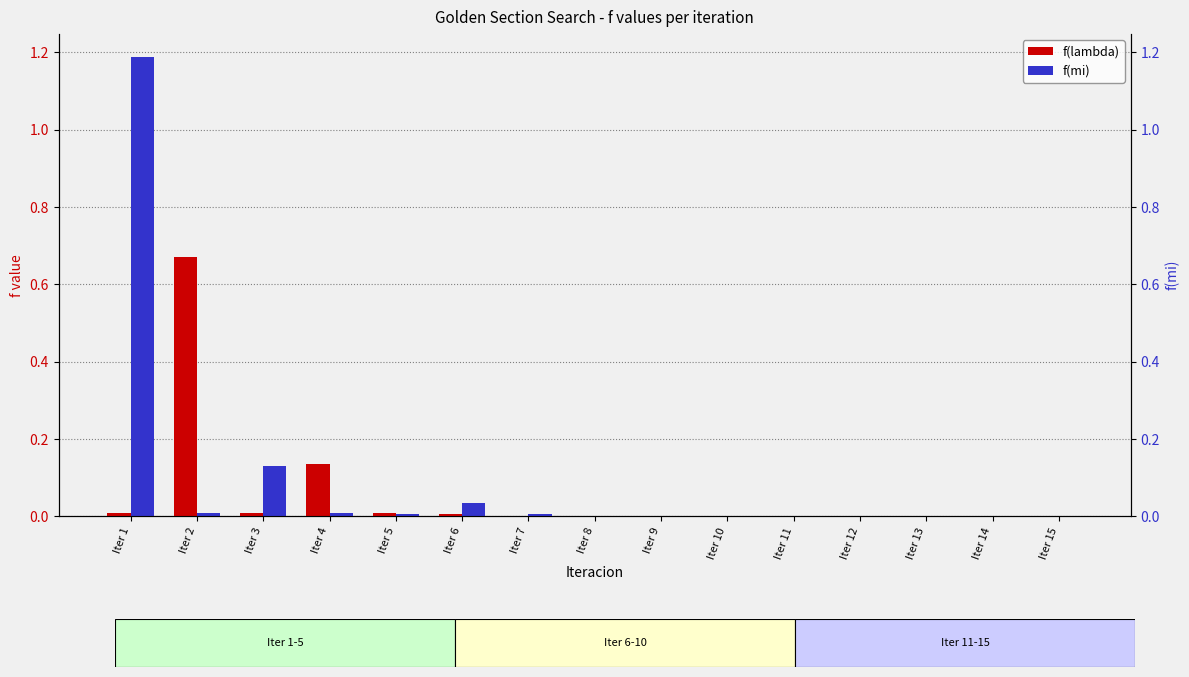

What are all the series names shown in the legend?

f(lambda), f(mi)